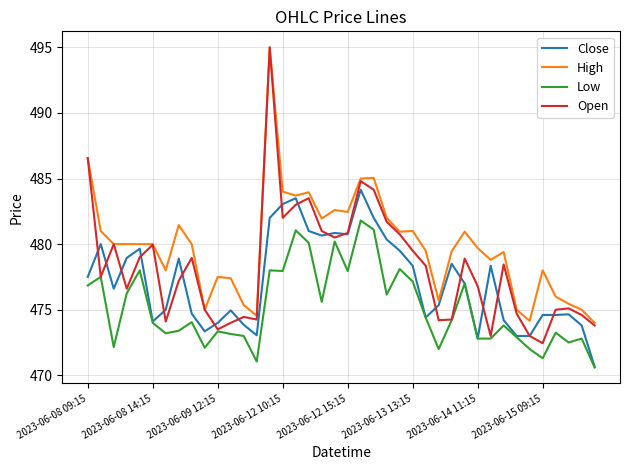

Which series has the largest range (max minus min)?

Open